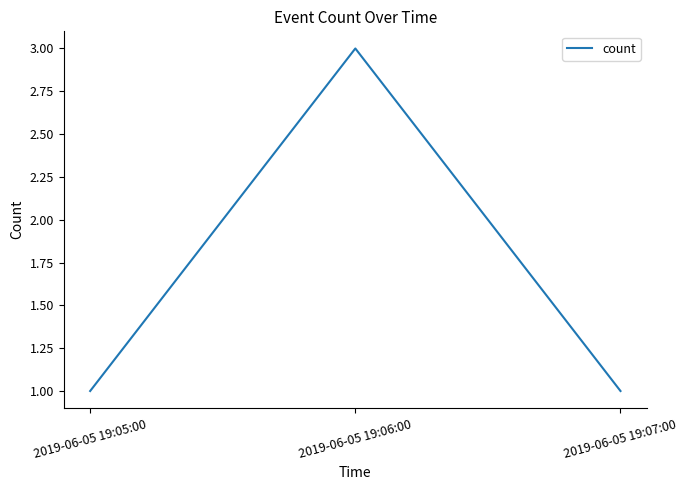

What position from the right is 2019-06-05 19:05:00?

3